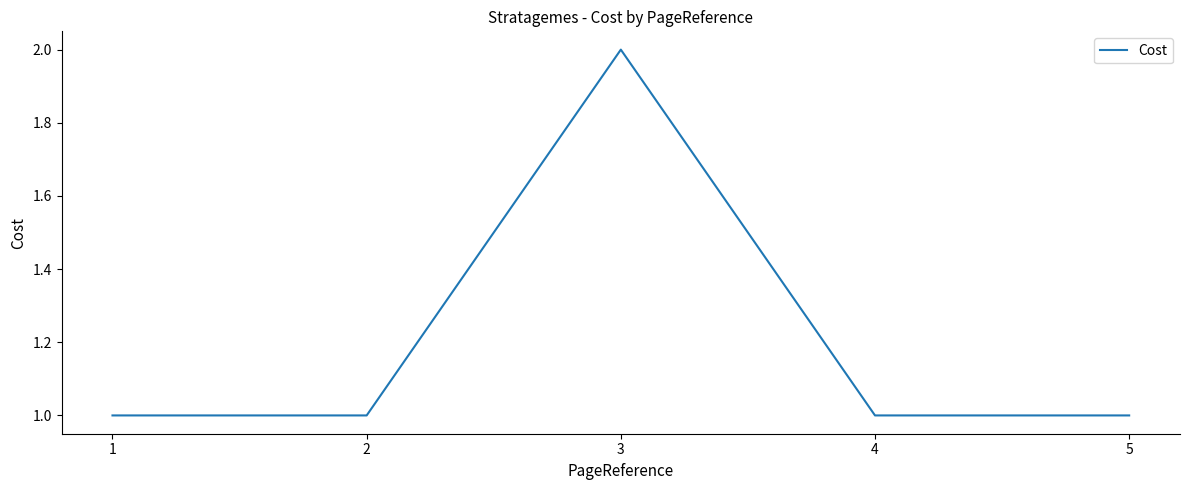

Which has a higher value, 3 or 4?

3